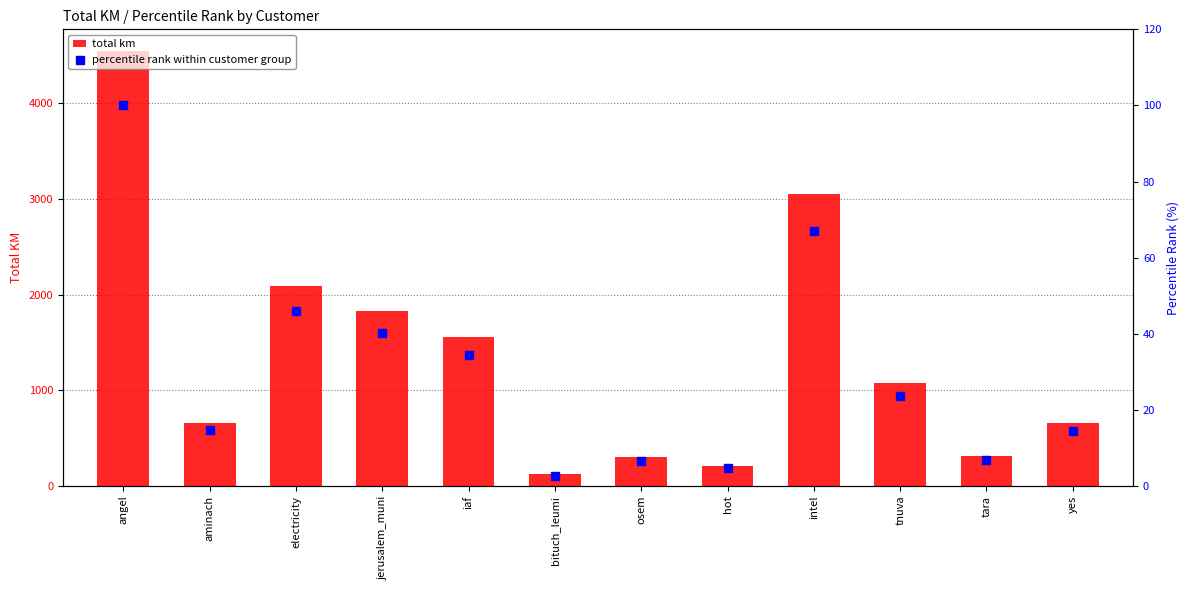

Which series has the largest Y range (max minus min)?

total km